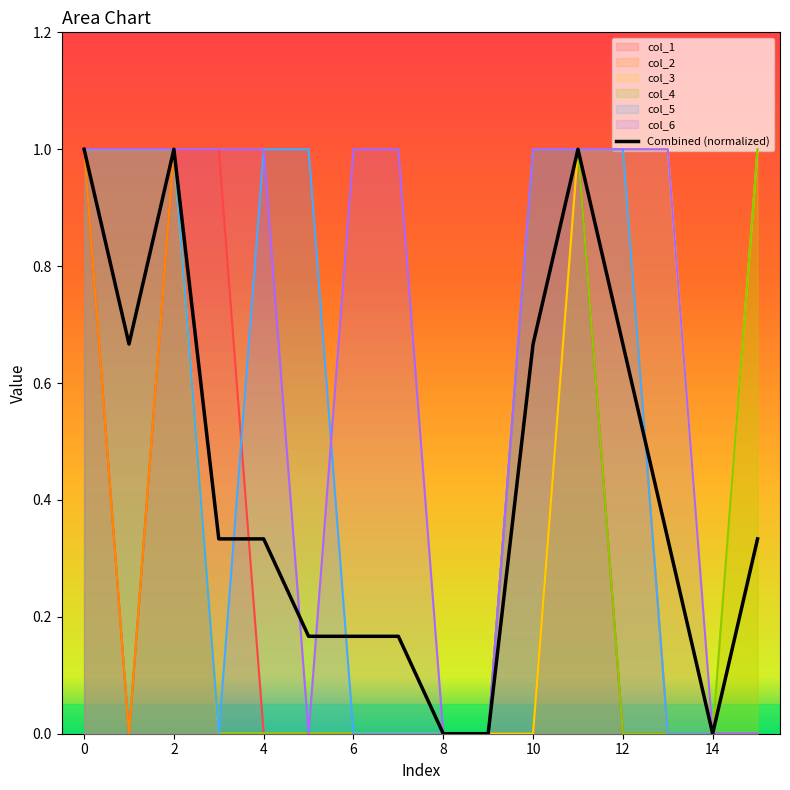

True or false: col_4 has a value of 0 at 9.

True